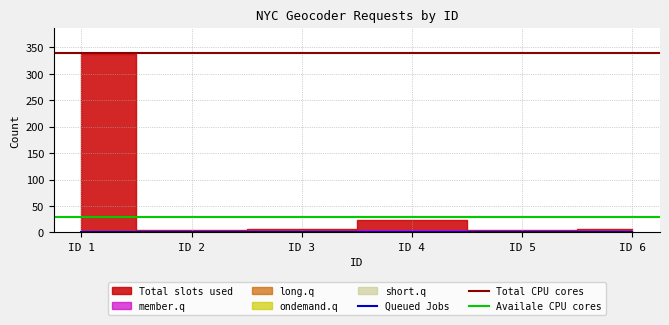

Which series has the widest spread of values?

Total slots used